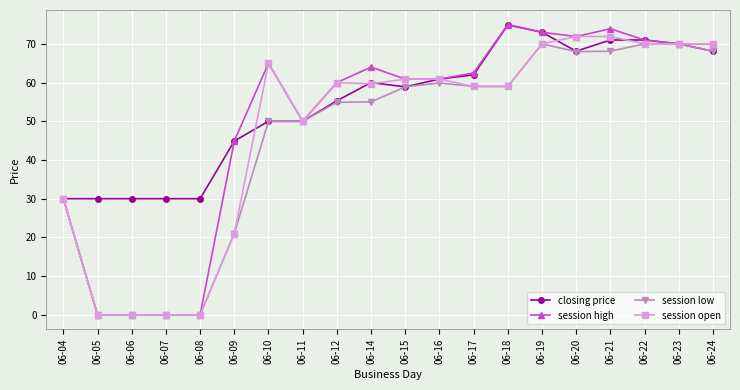

Rank the series by their average value, from highest to lowest.

closing price, session high, session open, session low